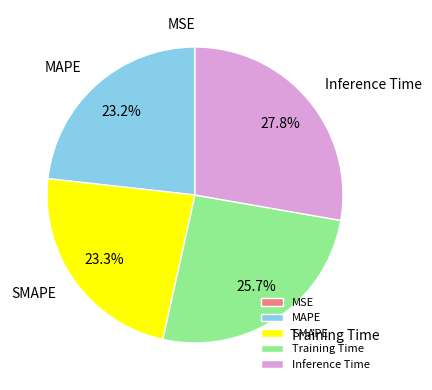

Between SMAPE and Training Time, which is larger?

Training Time